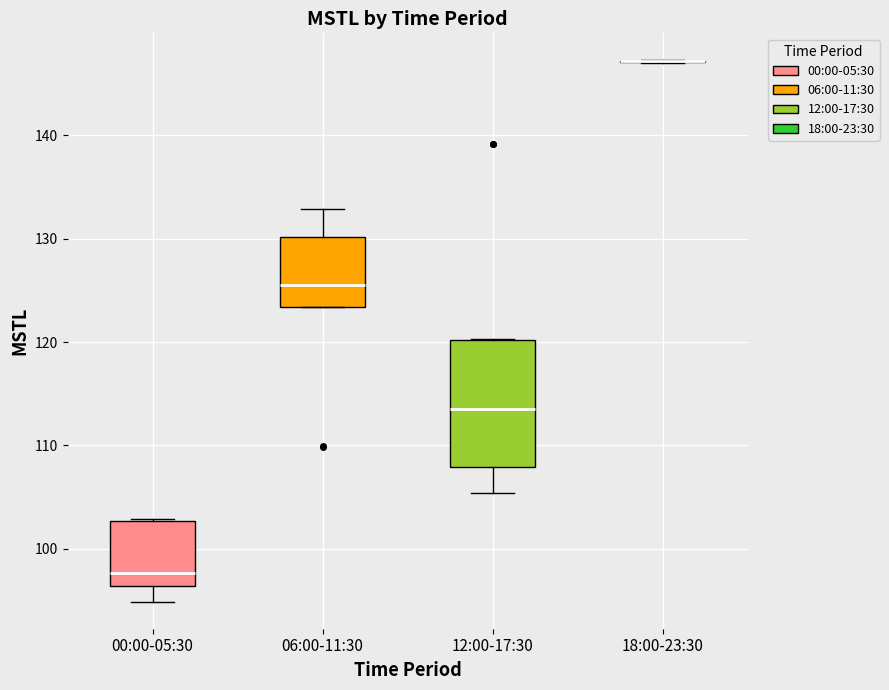

Reading left to right, transcribe this box plot: for each box, give where its median line is, the range the box spans, and where its two whiskers end, as read against the y-axis. The values are not printed on the chart, so give them approximately, as read against the axis.

00:00-05:30: median 98, box 96 to 103, whiskers 95 to 103
06:00-11:30: median 126, box 123 to 130, whiskers 123 to 133
12:00-17:30: median 114, box 108 to 120, whiskers 105 to 120
18:00-23:30: box collapsed to a line at 147, whiskers 147 to 147